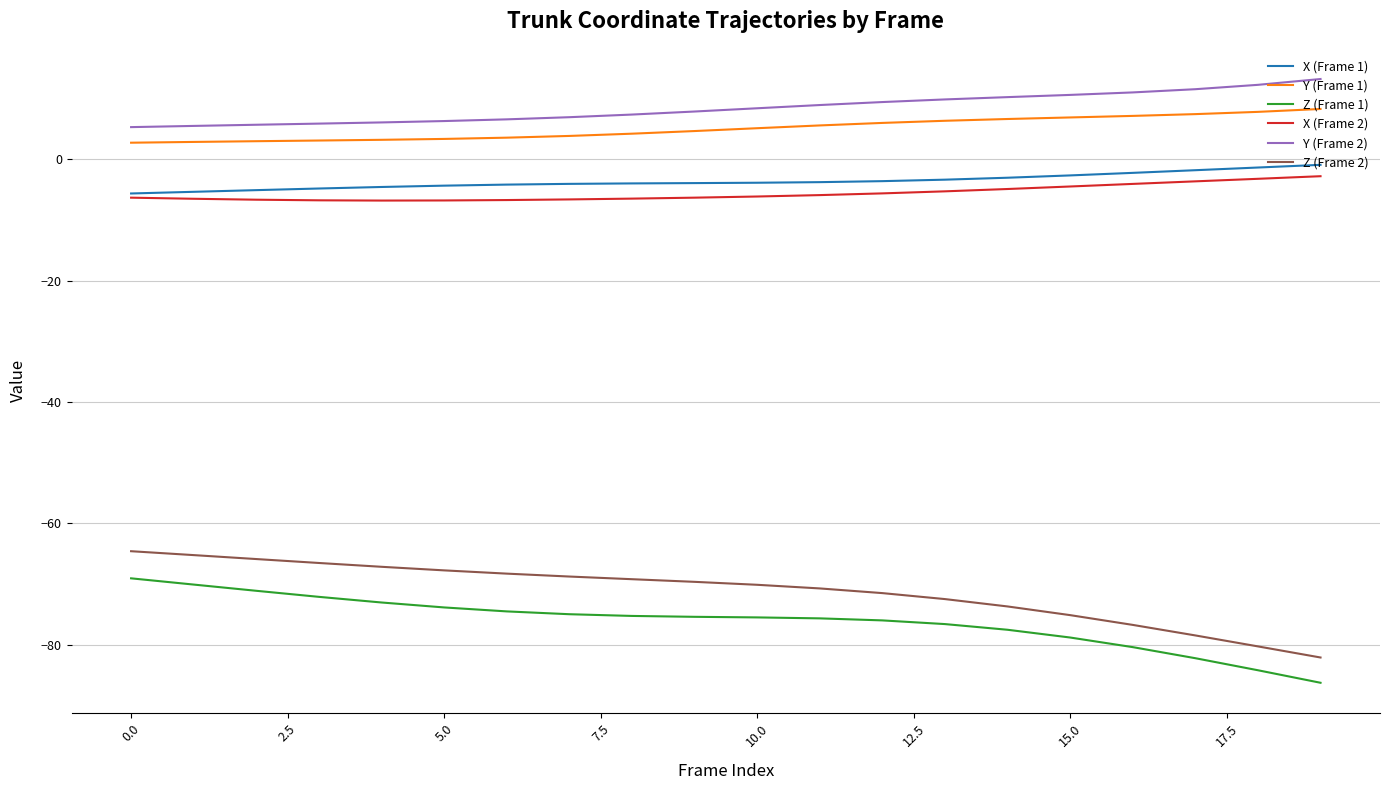

What is the minimum value shown in the chart?

-86.3